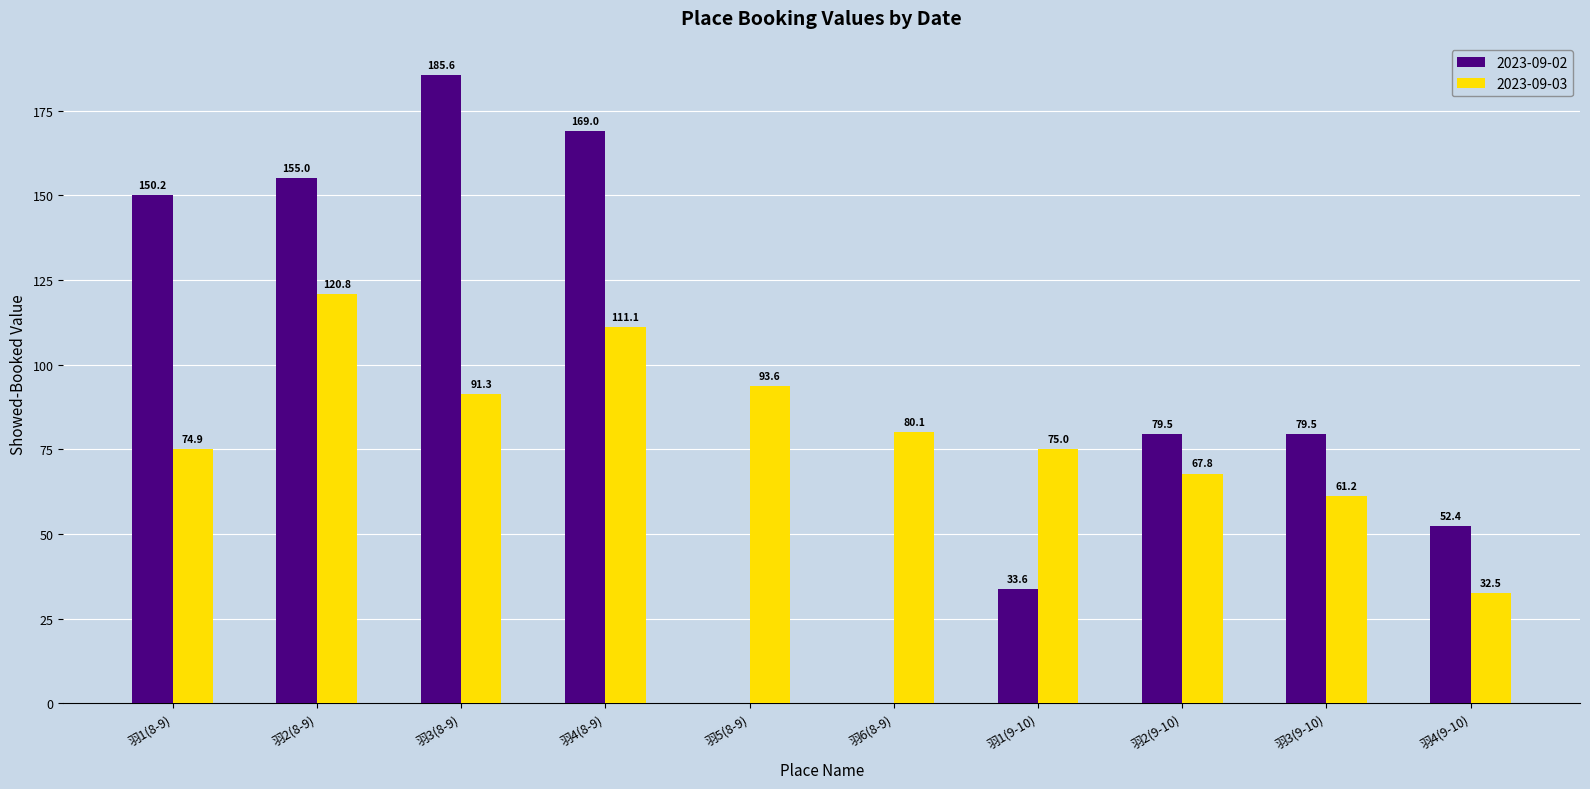

What is the total value across all series at 羽1(8-9)?

225.1